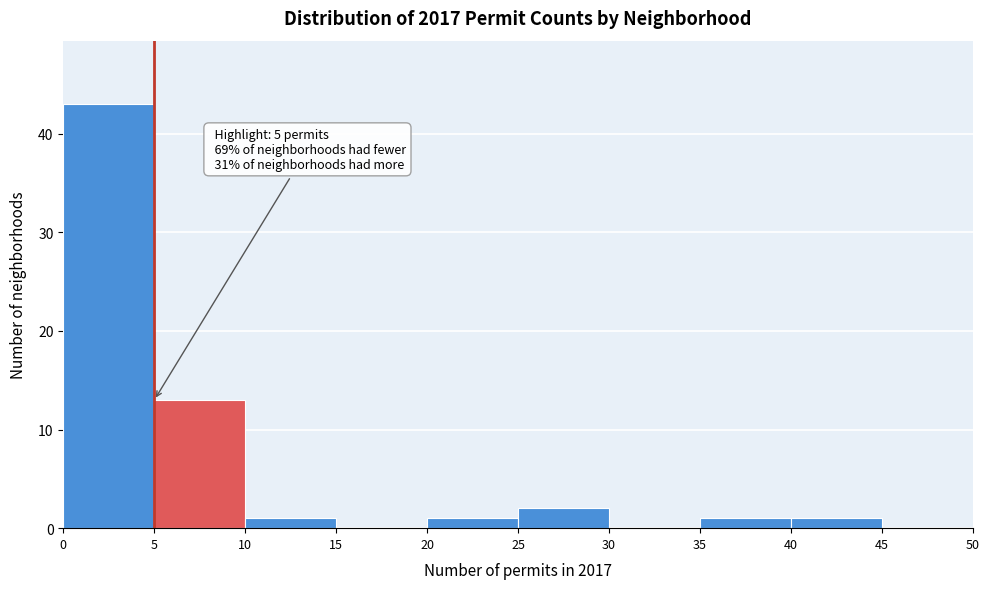

Over which range of the x-axis is the bar tallest?

0 to 5